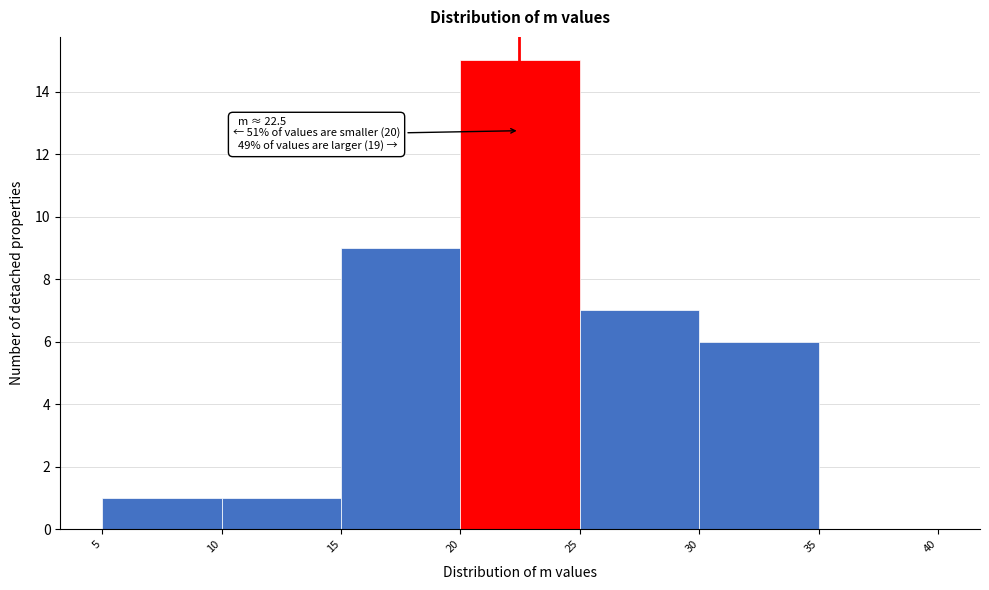

Over which range of the x-axis is the bar tallest?

20 to 25